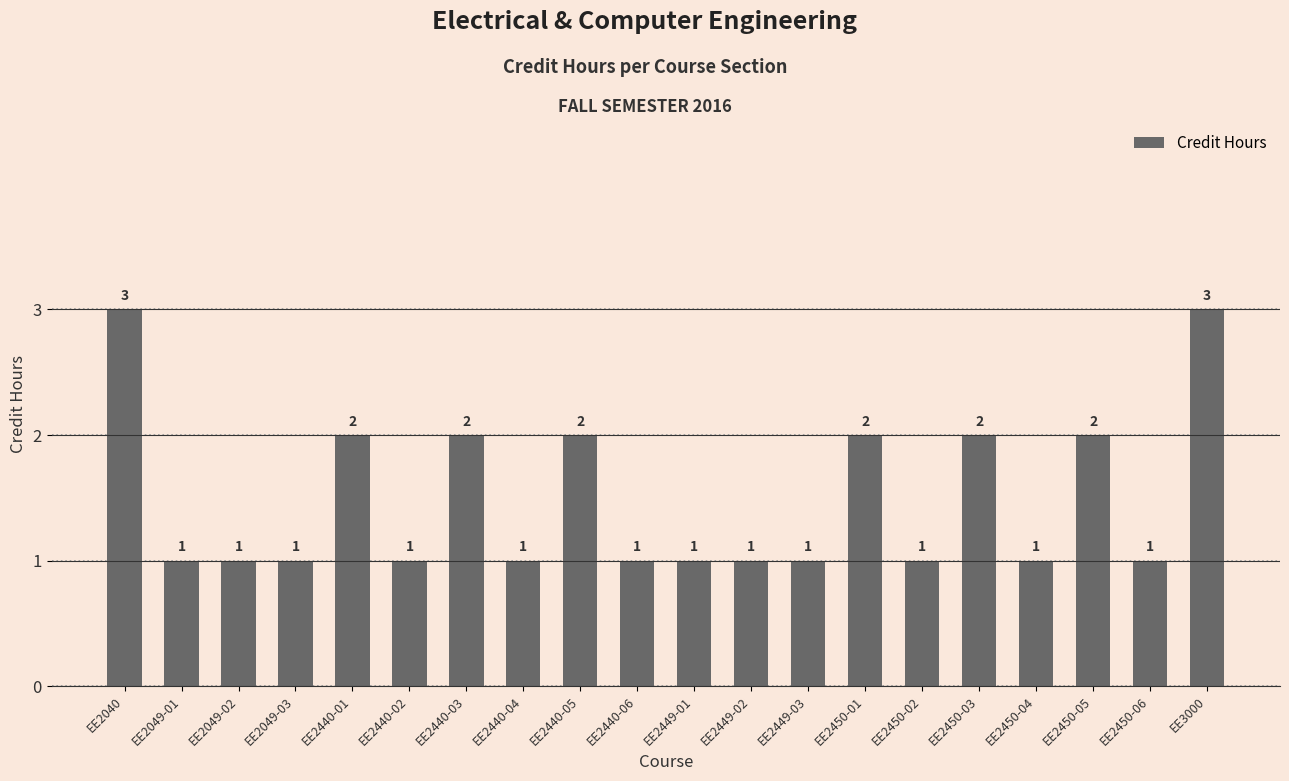

How many bars are there in total?

20